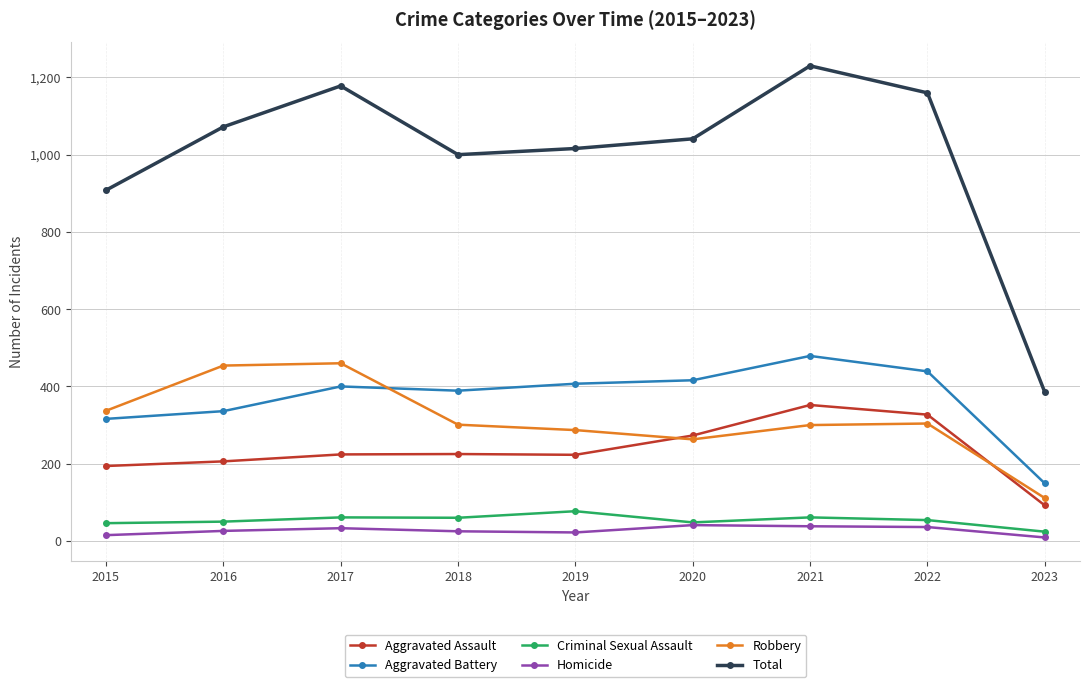

Which series has the largest range (max minus min)?

Total